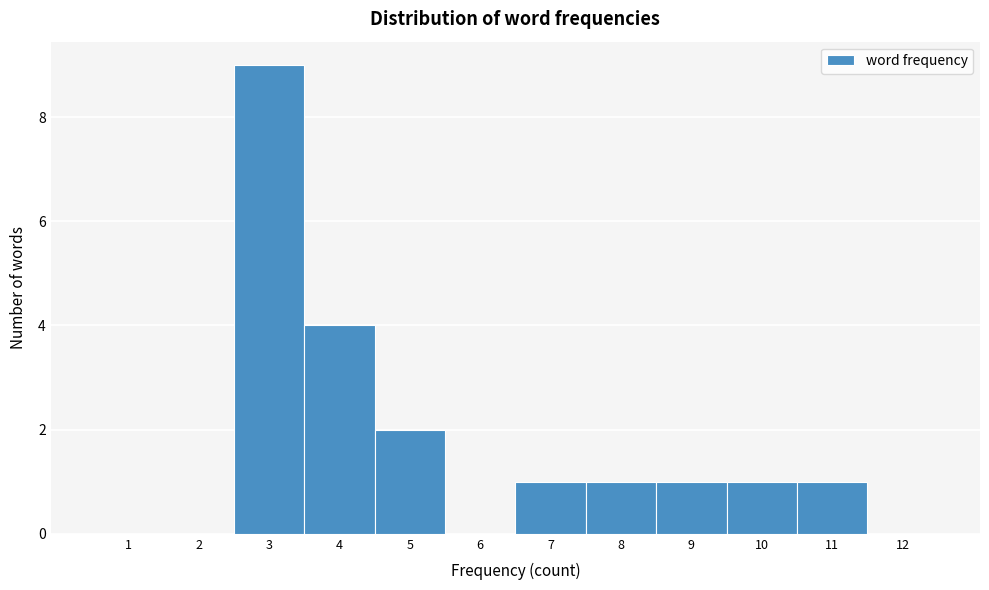

Reading left to right, transcribe this chart: for each bar, give the range it covers on the x-axis and its height. The values are not printed on the chart, so give them approximately, as read against the axis.

0.5 to 1.5: 0
1.5 to 2.5: 0
2.5 to 3.5: 9
3.5 to 4.5: 4
4.5 to 5.5: 2
5.5 to 6.5: 0
6.5 to 7.5: 1
7.5 to 8.5: 1
8.5 to 9.5: 1
9.5 to 10.5: 1
10.5 to 11.5: 1
11.5 to 12.5: 0